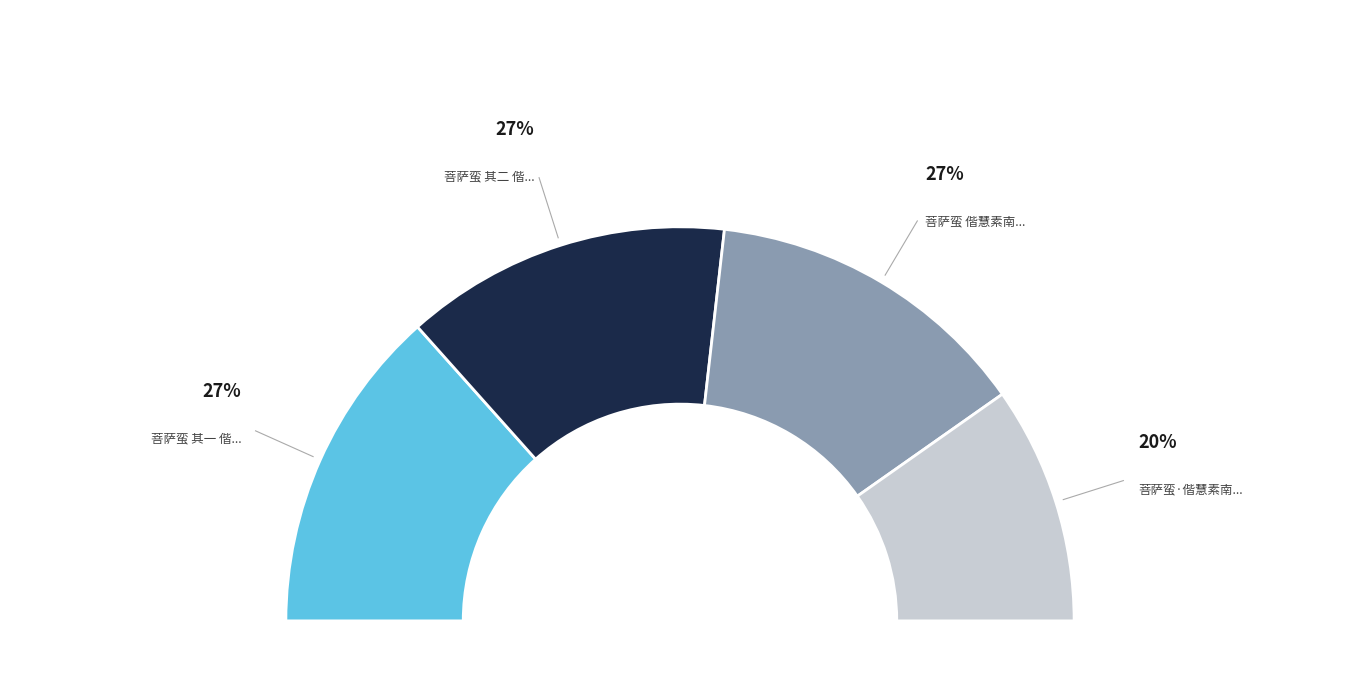

What percentage is the 菩萨蛮 其二 偕慧素南游春暮未归客邸忆故园海棠作 slice, to the nearest percent?

27%